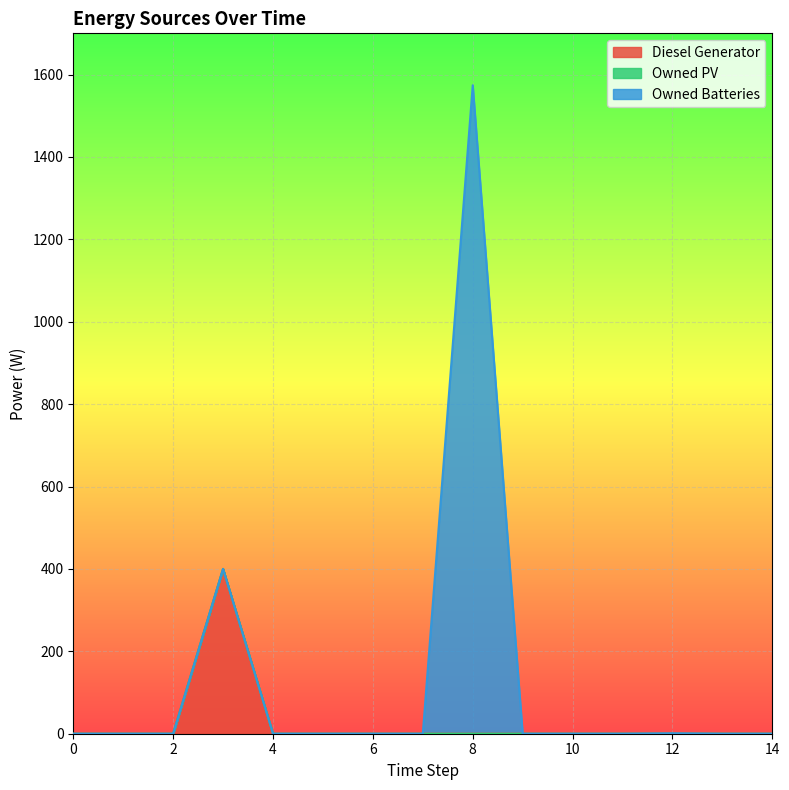

What is the sum of all Owned Batteries values?

1575